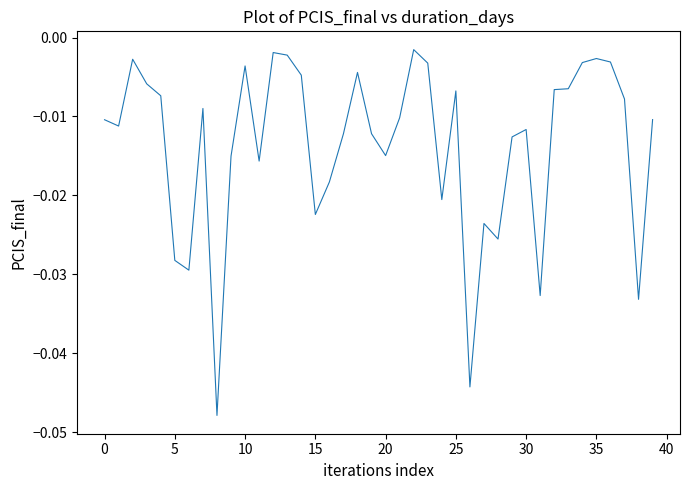

What is the label of the 24th point from the right?

16